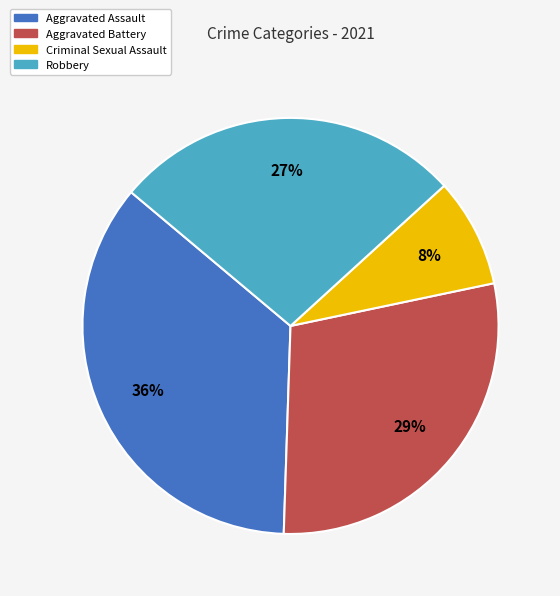

True or false: Aggravated Battery accounts for 34% of the total.

False